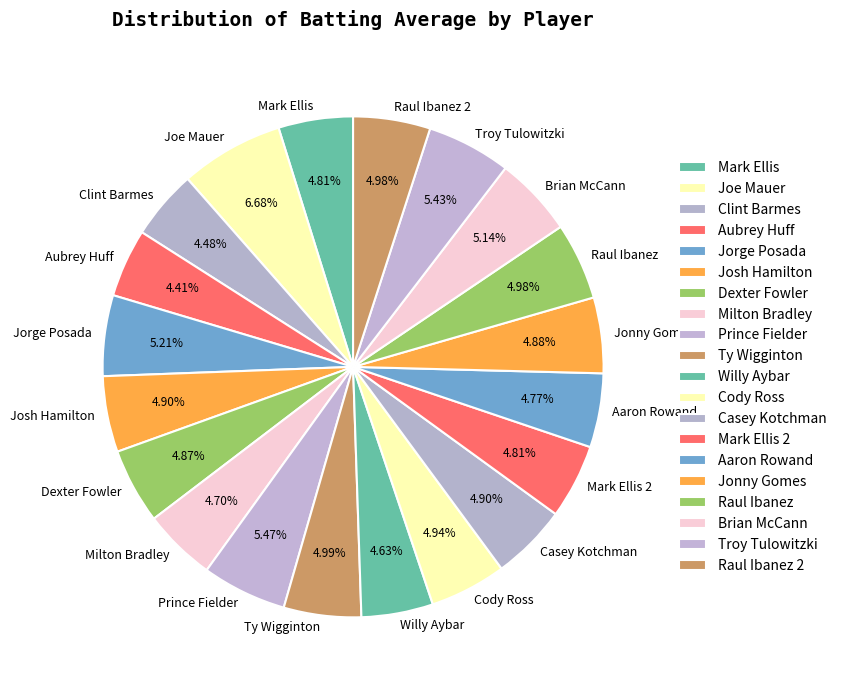

Does any single category account for the majority?

No